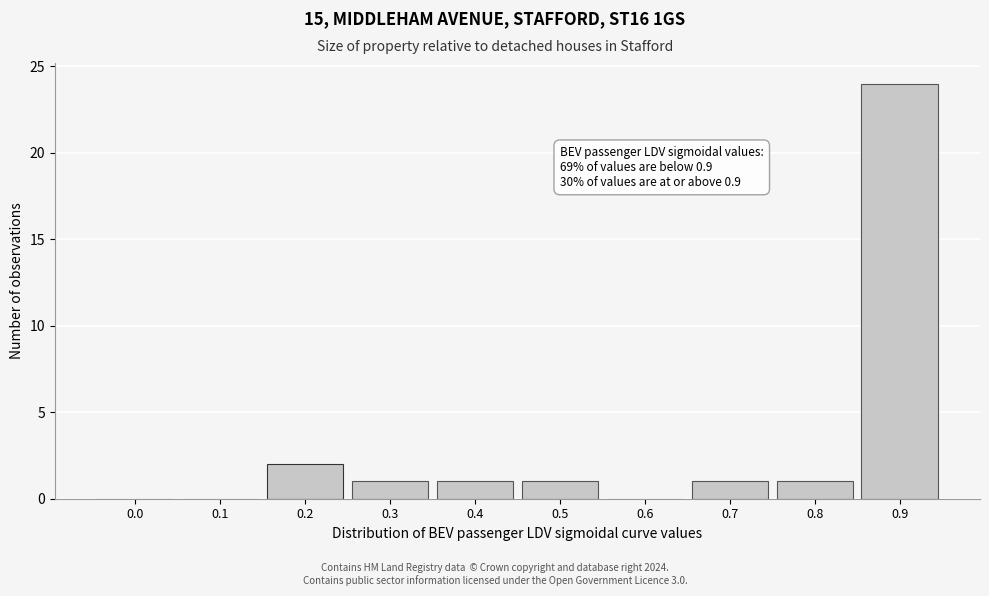

Reading left to right, extract all data points from this chart.

0.0=0	0.1=0	0.2=2	0.3=1	0.4=1	0.5=1	0.6=0	0.7=1	0.8=1	0.9=24